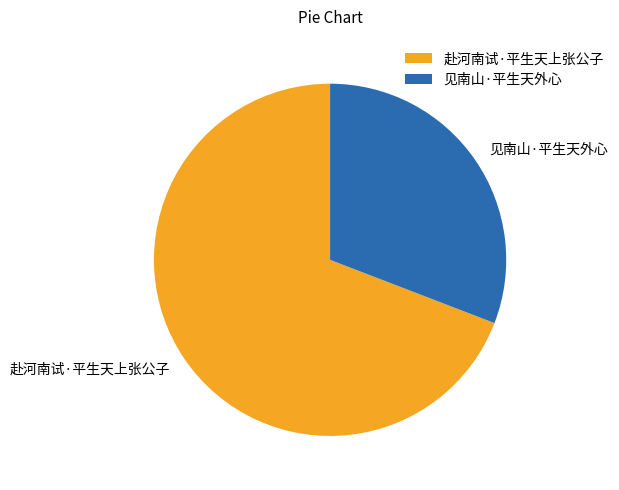

True or false: 见南山·平生天外心 accounts for 31% of the total.

True